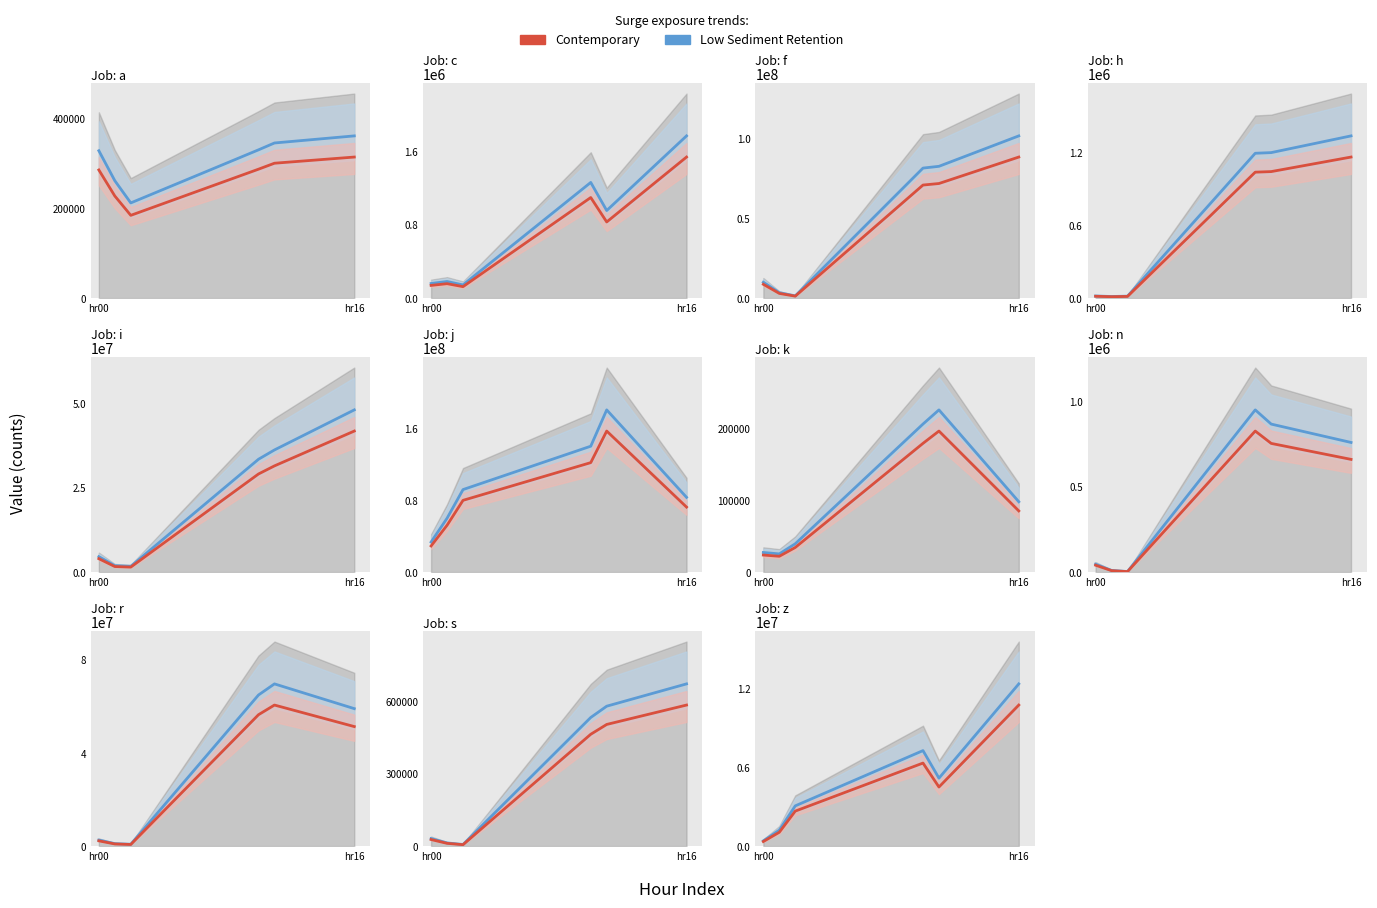

Is it true that Low Sediment Retention equals 3059331.2 at 2?

True